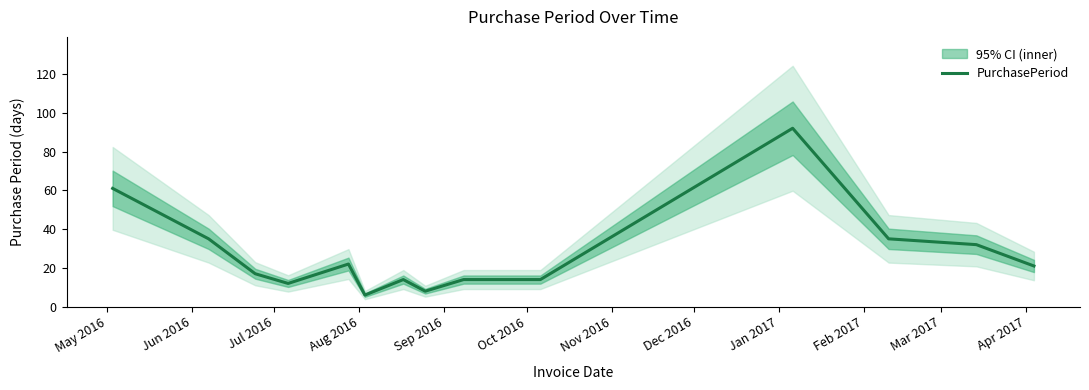

Approximately how many times larger is the value at Jul 2016 compared to Jun 2016?

0.5